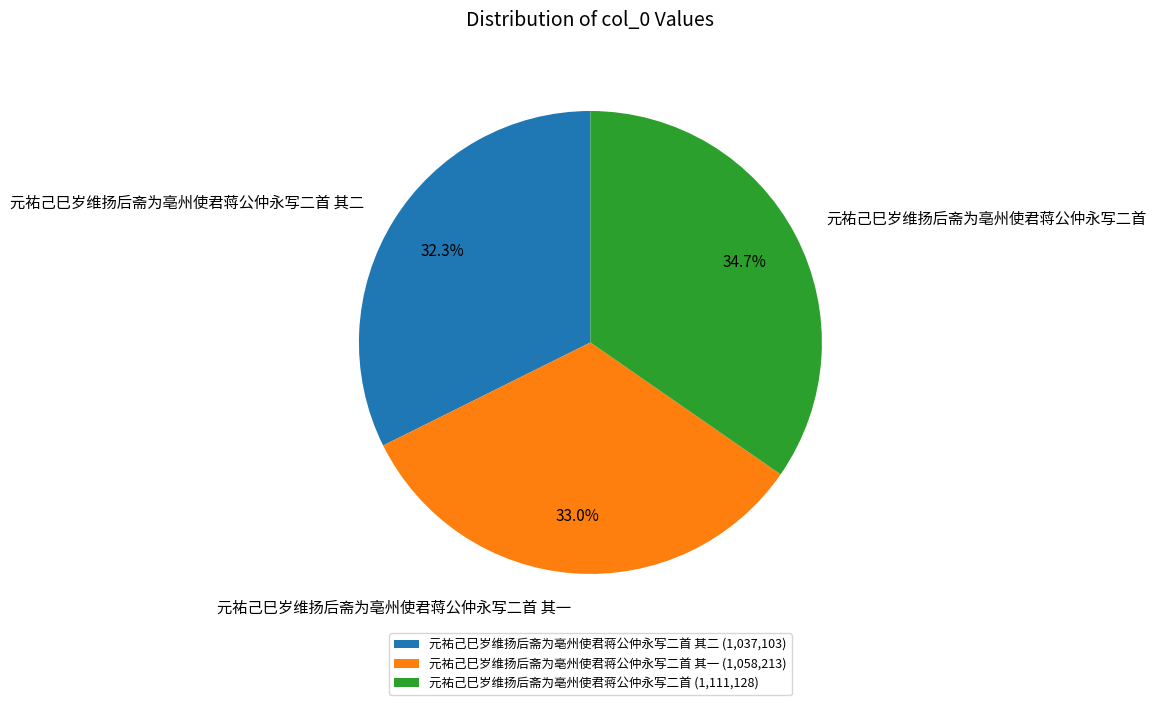

How many segments does this pie chart have?

3